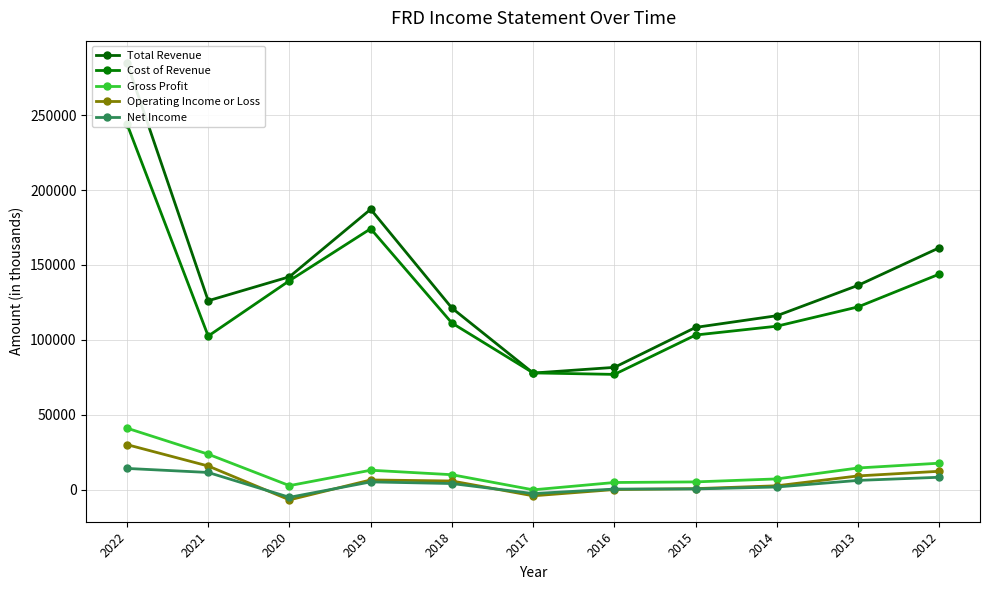

Which series changed the most between 2020 and 2015?

Cost of Revenue